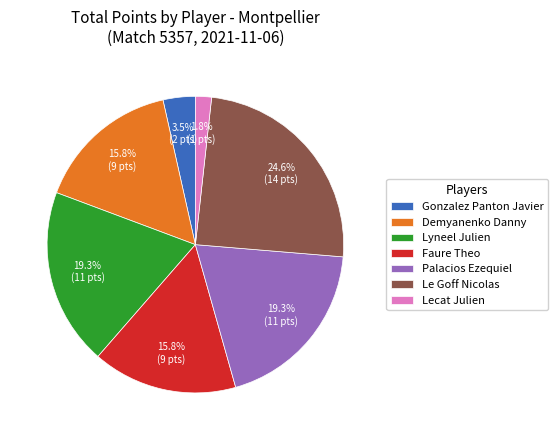

Which slice is the largest?

Le Goff Nicolas